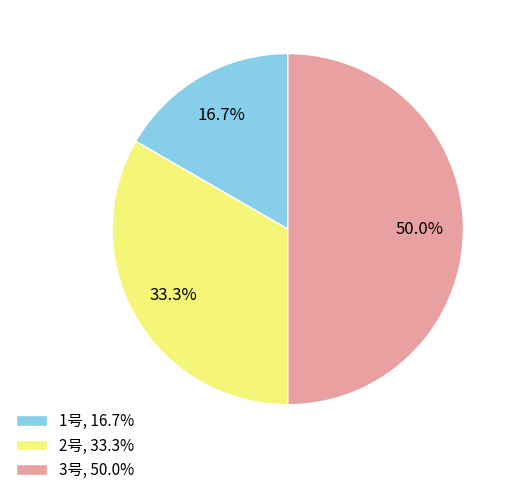

Does 2号 represent more than half of the total?

No